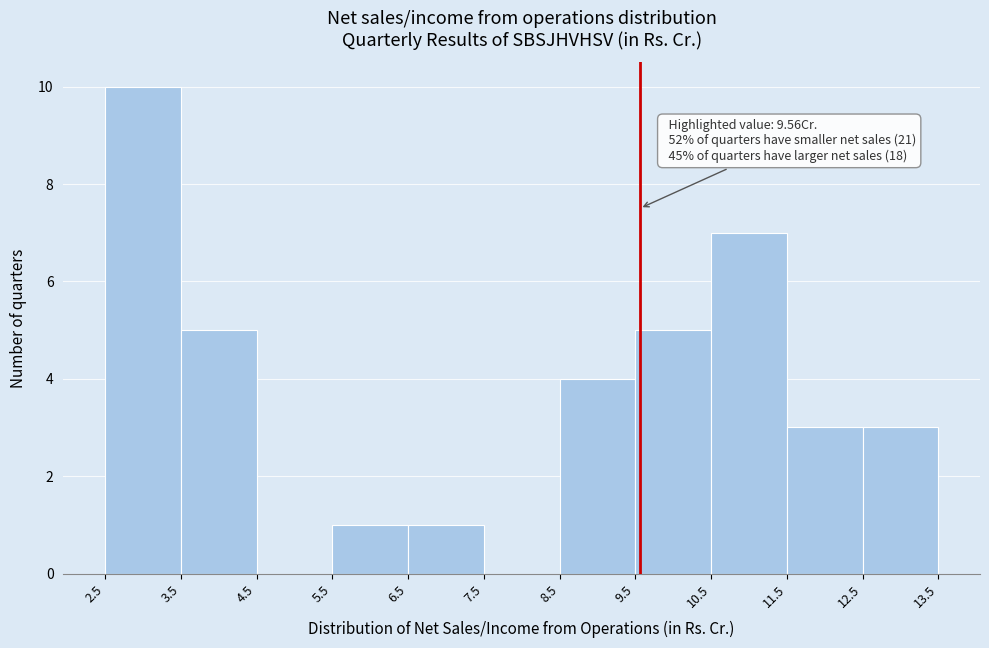

Over which range of the x-axis is the bar tallest?

2.5 to 3.5